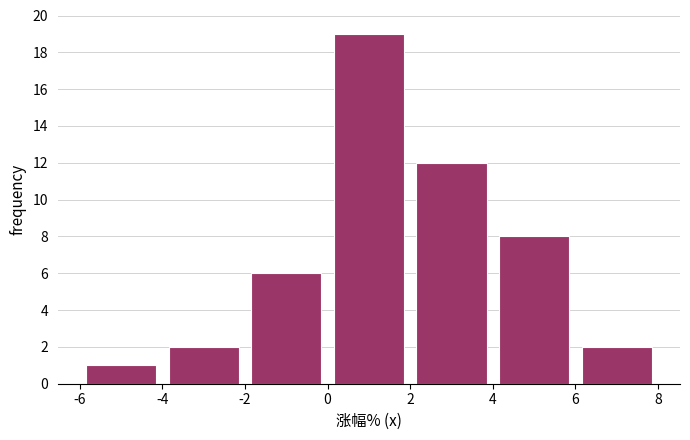

Which range on the x-axis has the tallest bar?

0 to 2